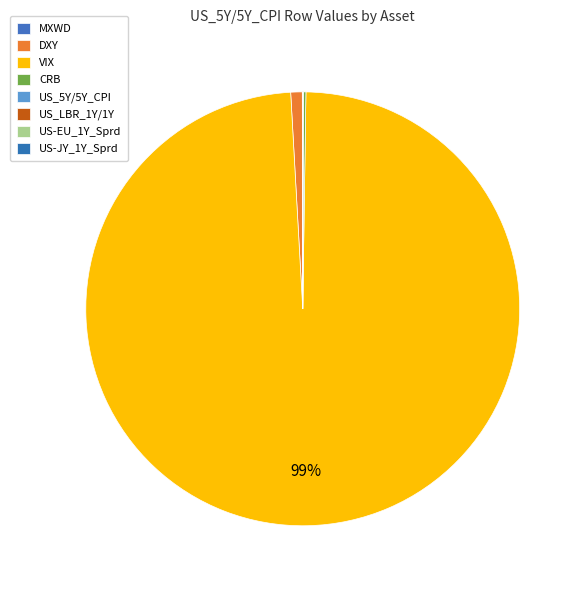

Between VIX and CRB, which is larger?

VIX